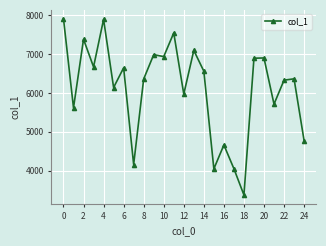

What is the greatest value displayed?

7914